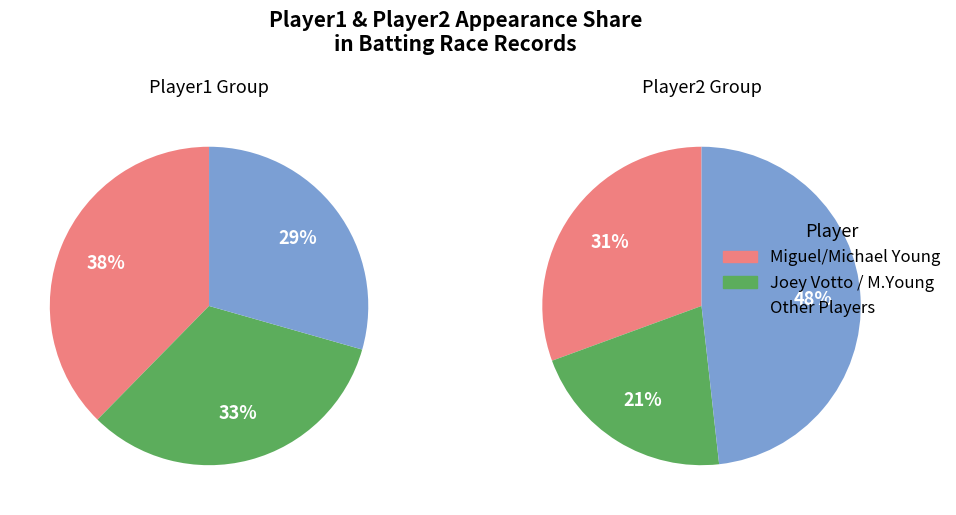

To the nearest percent, what portion does Michael Young represent?

33%